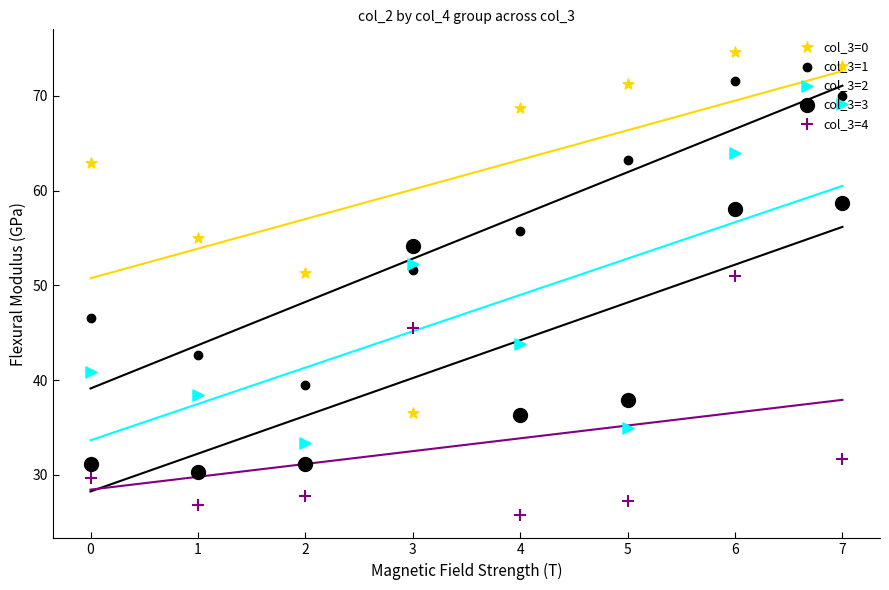

What is the total value across all series at 0?

211.0